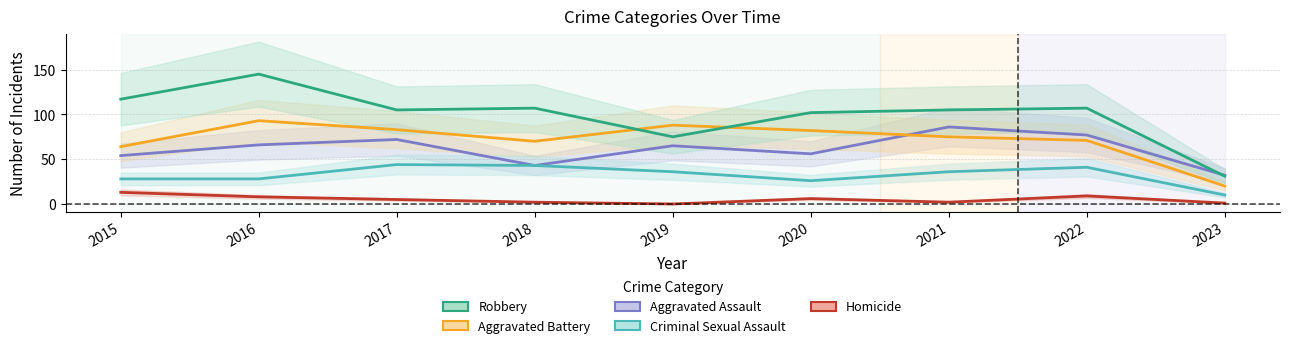

Is this an area chart (filled region under the line)?

No